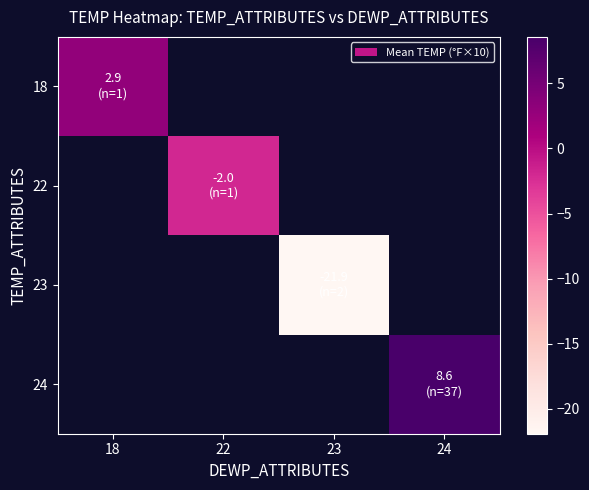

At 23, list the series in order from largest to smallest.

18, 22, 23, 24